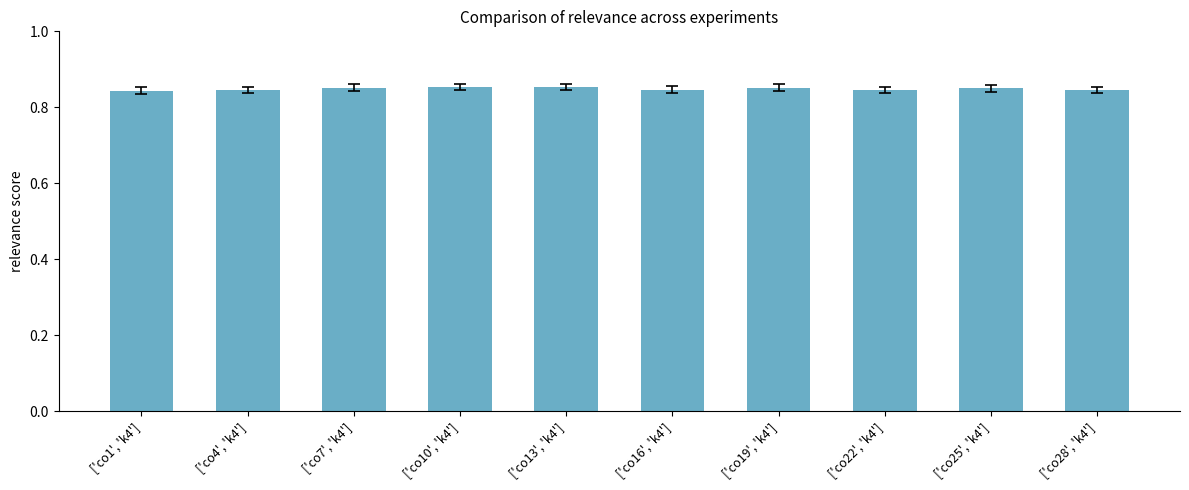

What is the label of the 5th bar from the left?

['co13', 'k4']